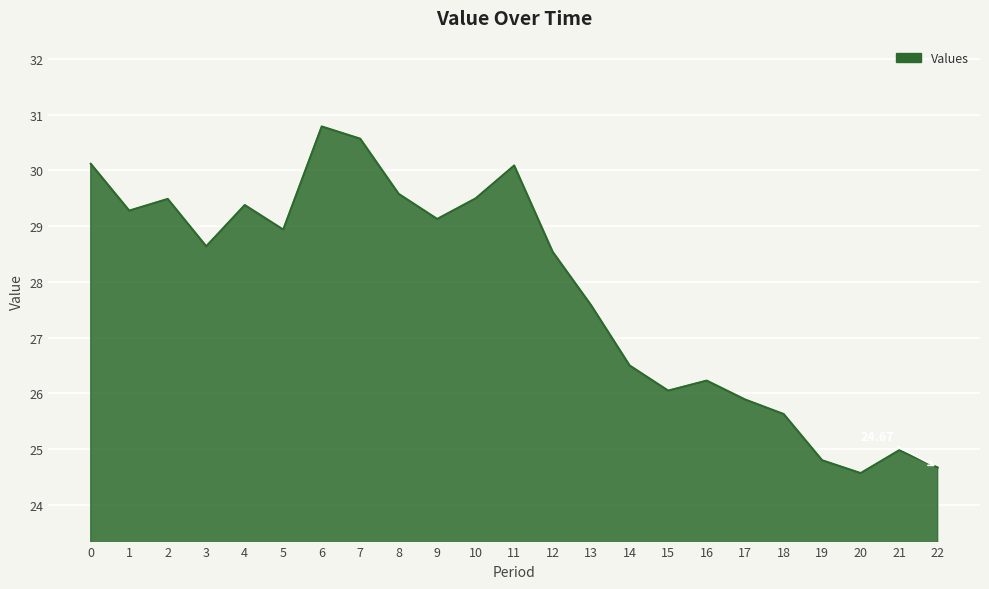

Which label corresponds to the smallest value in the chart?

20